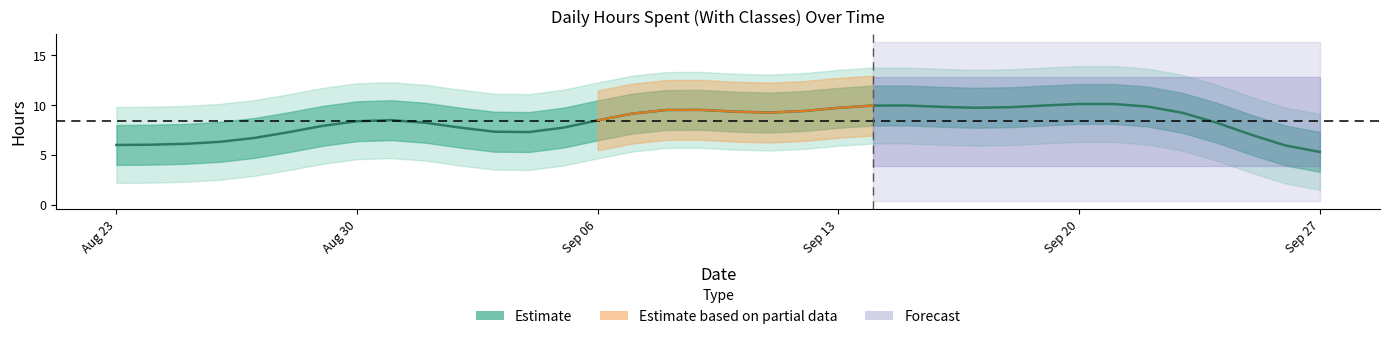

Reading left to right, extract all data points from this chart.

6.0	6.0	6.1	6.3	6.7	7.3	7.9	8.4	8.5	8.2	7.7	7.3	7.3	7.7	8.4	9.1	9.5	9.5	9.3	9.2	9.4	9.7	9.9	9.9	9.8	9.7	9.8	9.9	10.1	10.1	9.8	9.2	8.2	7.0	5.9	5.3